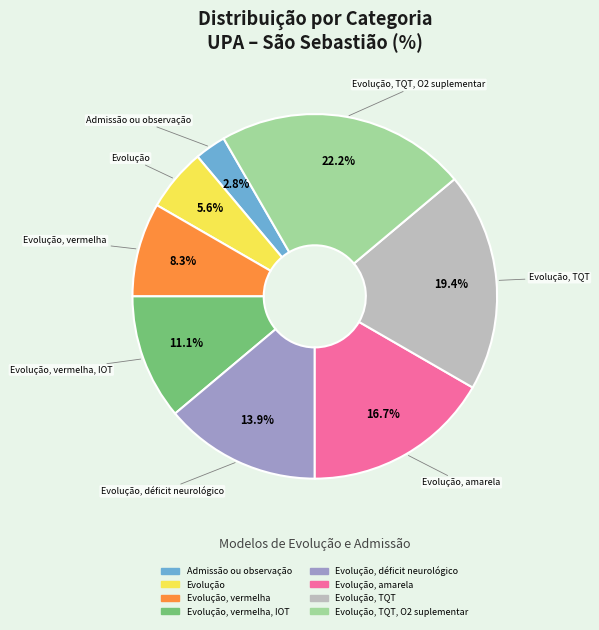

Is there a majority slice in this chart?

No